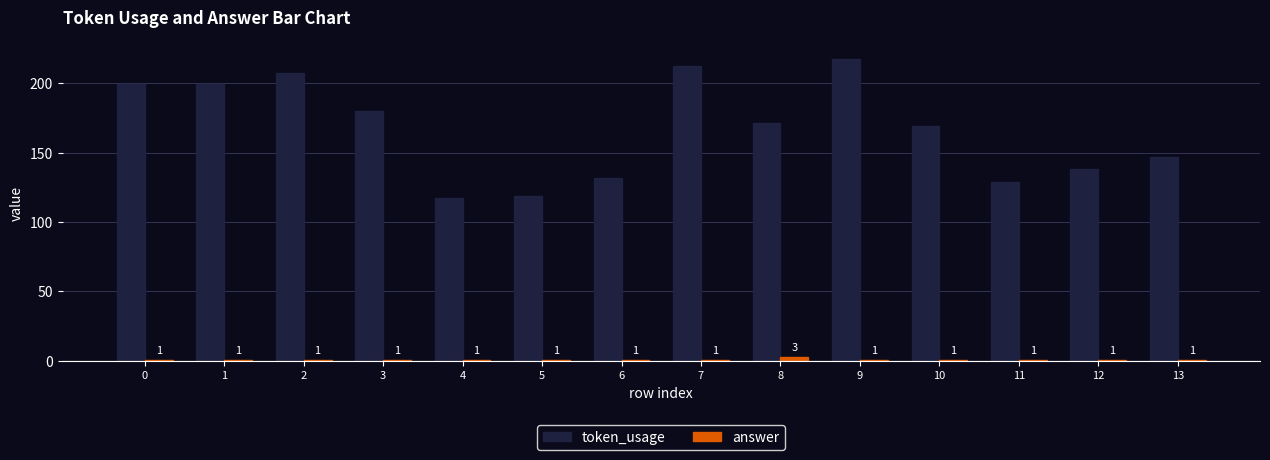

What is the value of the answer bar at the 13th from the left?

1